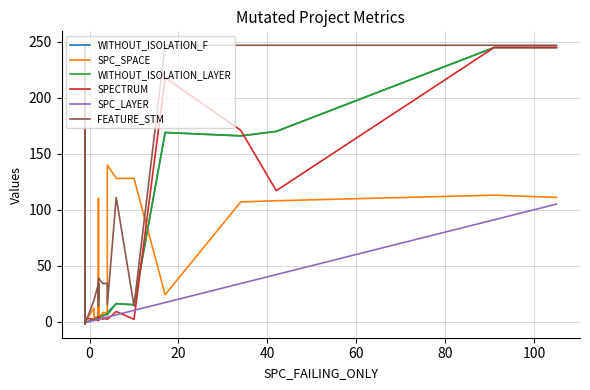

How many distinct data groups are displayed?

6